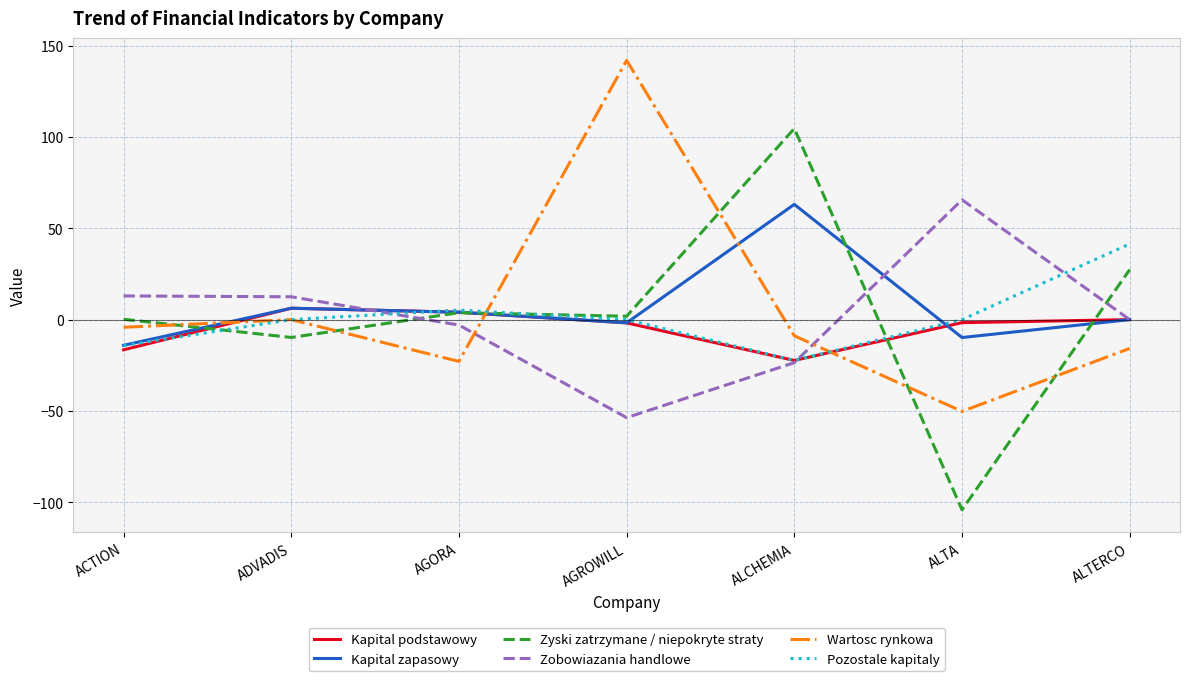

What is the sum of all Kapital podstawowy values?

-32.0